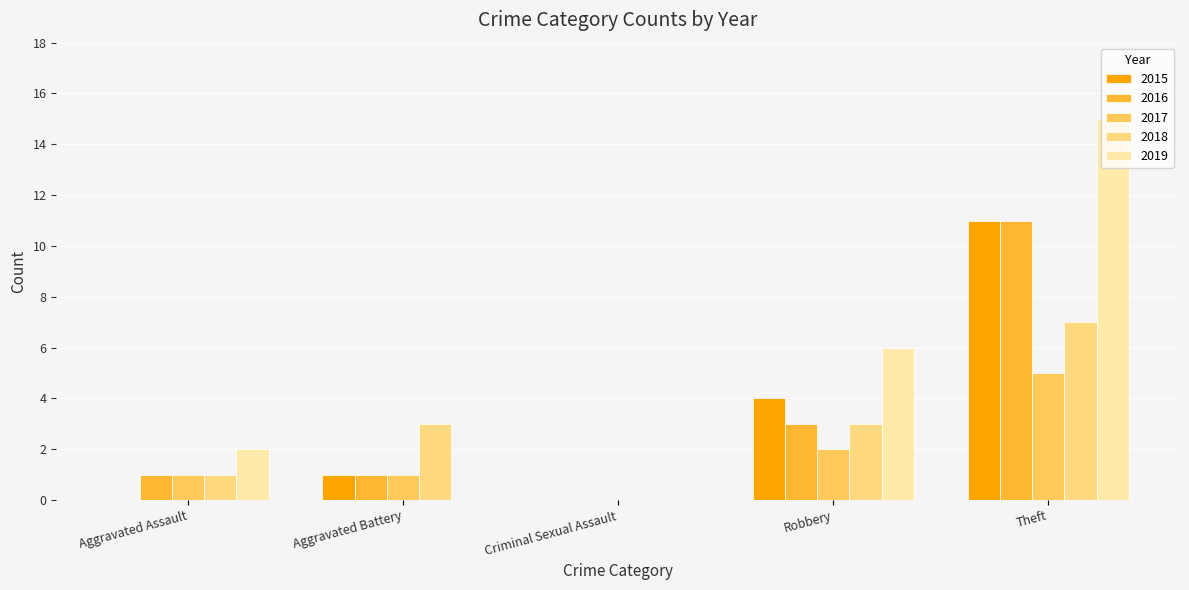

Which series changed the most between Aggravated Assault and Theft?

2019